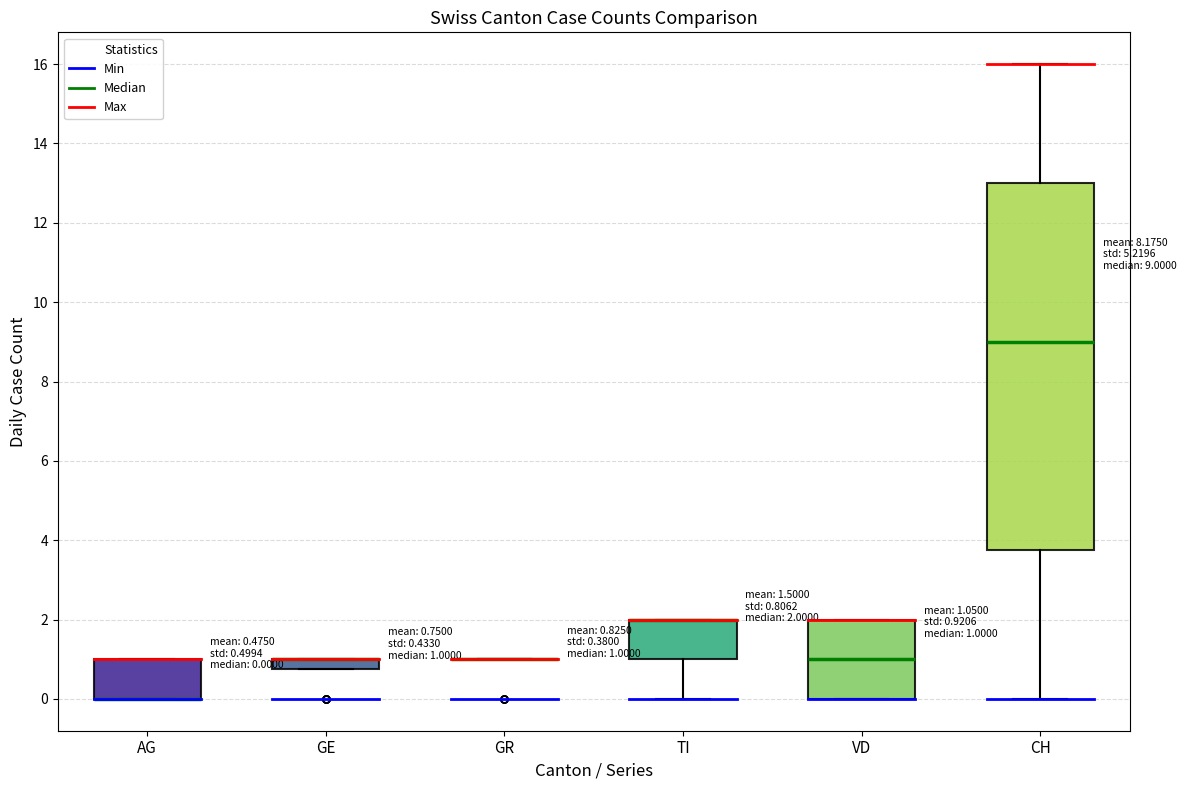

Comparing the boxes themselves (not the whiskers), which one is the tallest?

CH